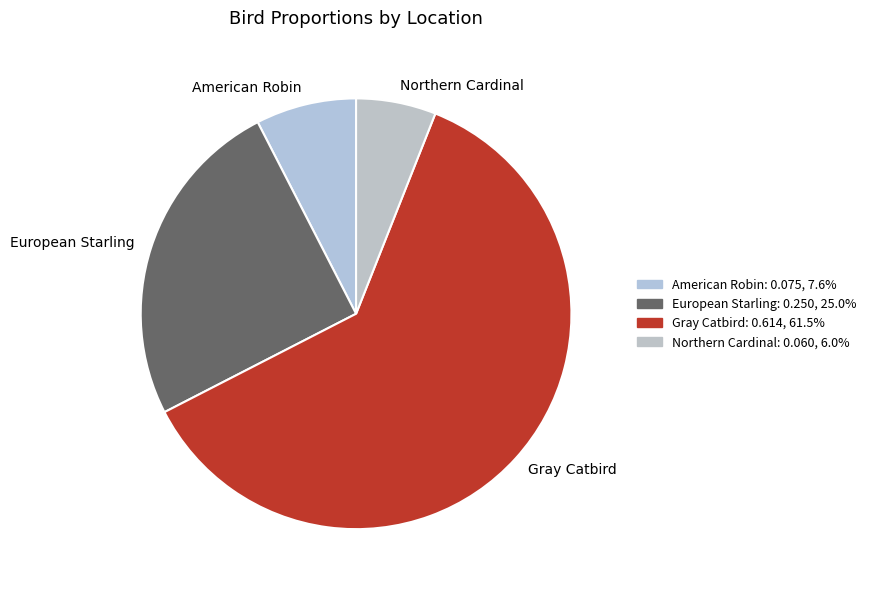

Which slice is the smallest?

Northern Cardinal